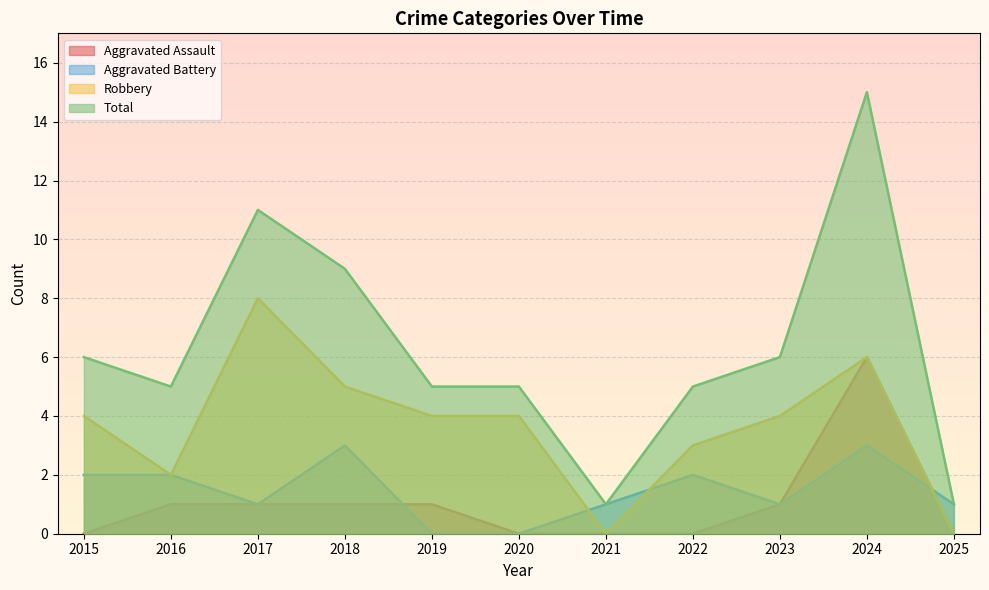

What value does the Robbery series have at 2022?

3